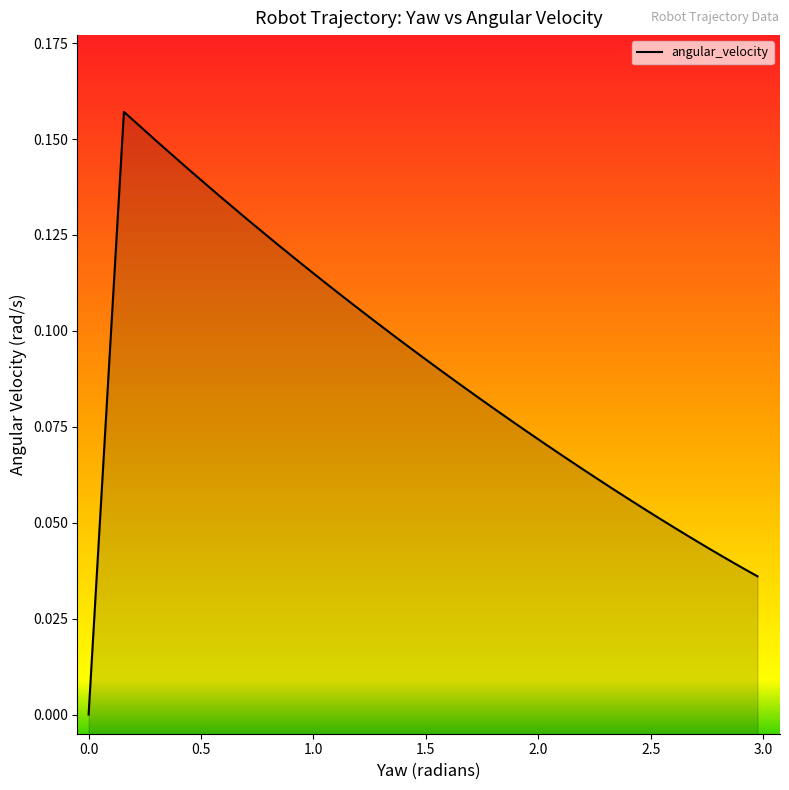

How many positive values are there?

38